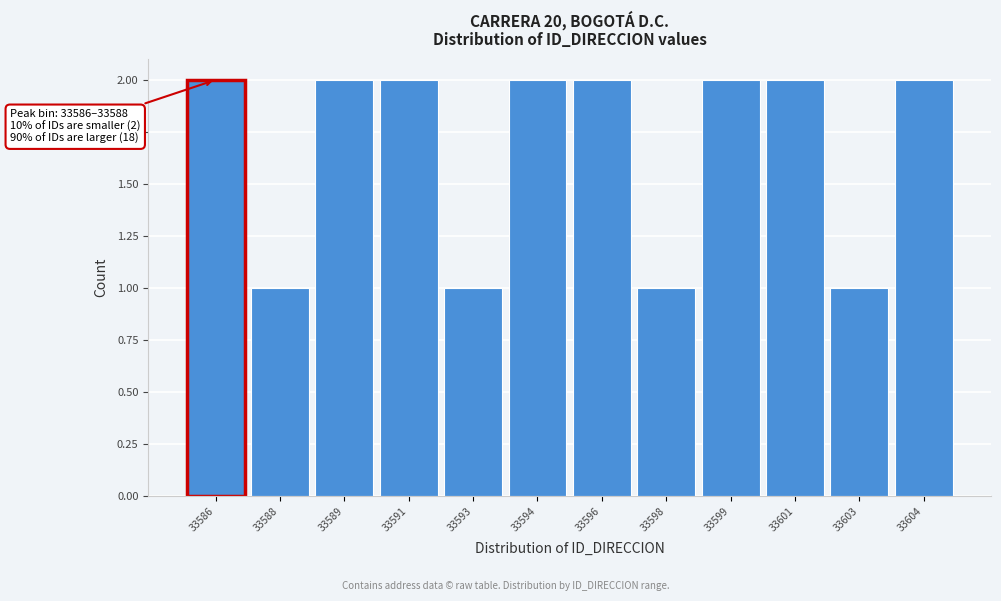

Reading left to right, transcribe all the data shown in this chart.

2	1	2	2	1	2	2	1	2	2	1	2